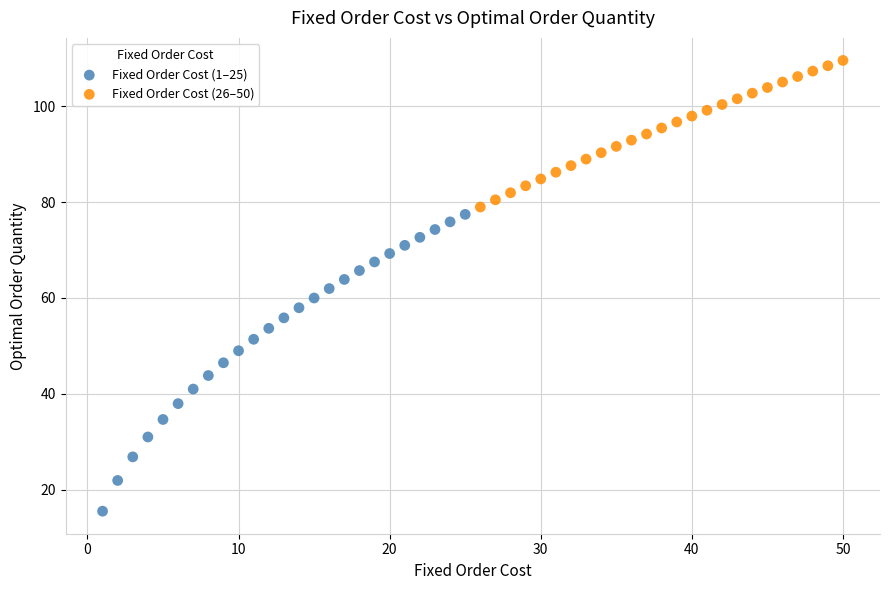

What are all the series names shown in the legend?

Fixed Order Cost (1–25), Fixed Order Cost (26–50)